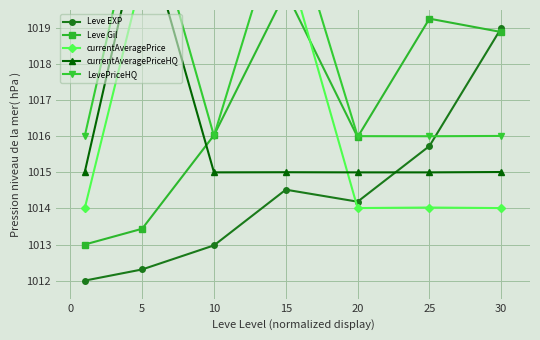

How many interior local peaks does the Leve EXP series have?

1